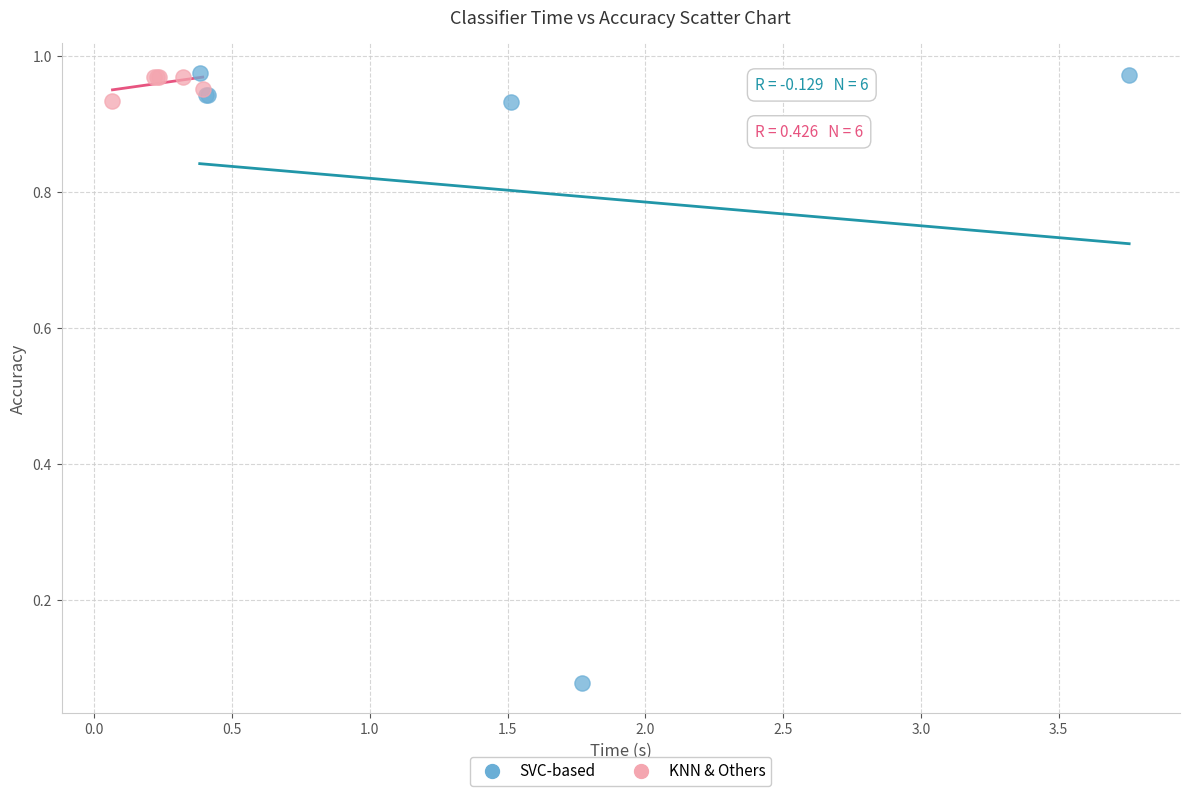

Which series contains the lowest Y value?

SVC-based